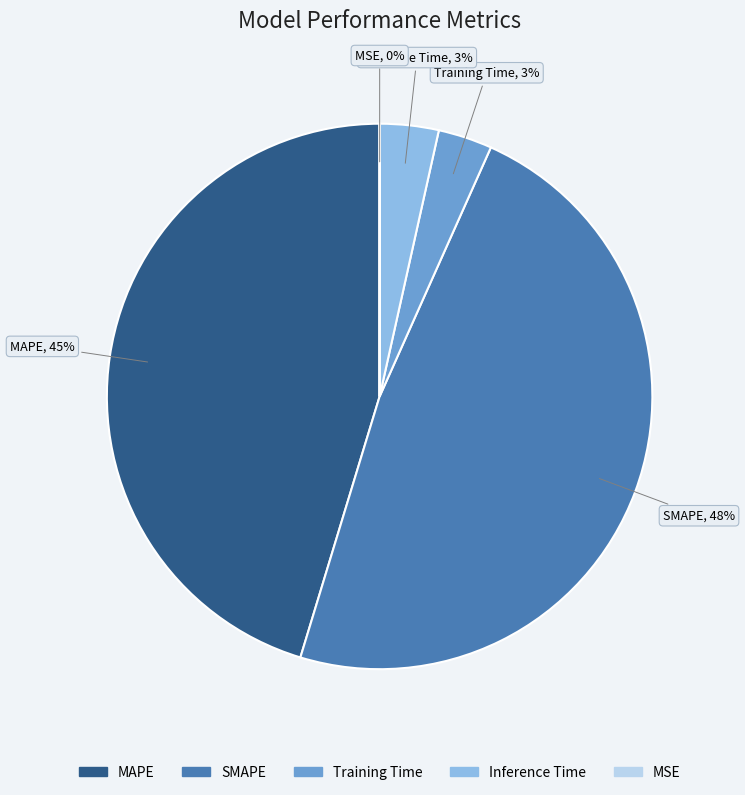

To the nearest percent, what is the difference between the largest and smallest slice percentages?

48%